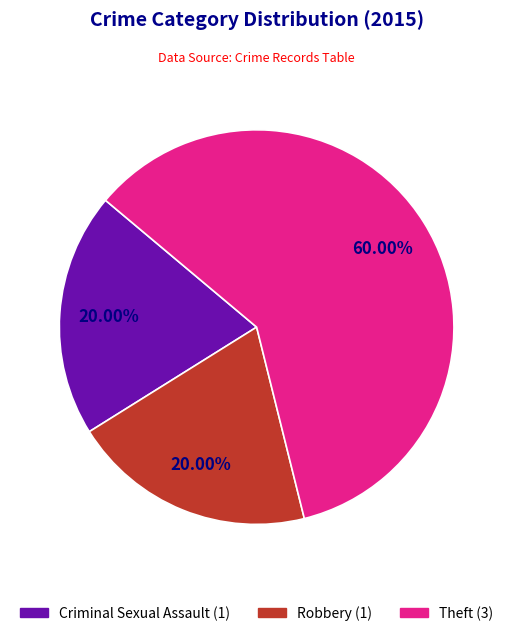

To the nearest percent, what is the combined percentage of Theft and Robbery?

80%